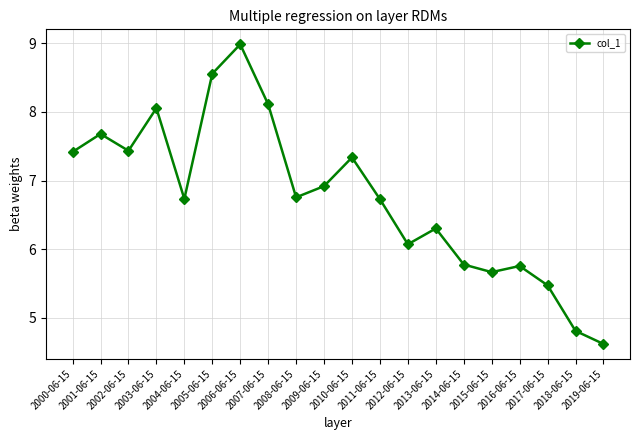

At which label does the data first exceed 6?

2000-06-15